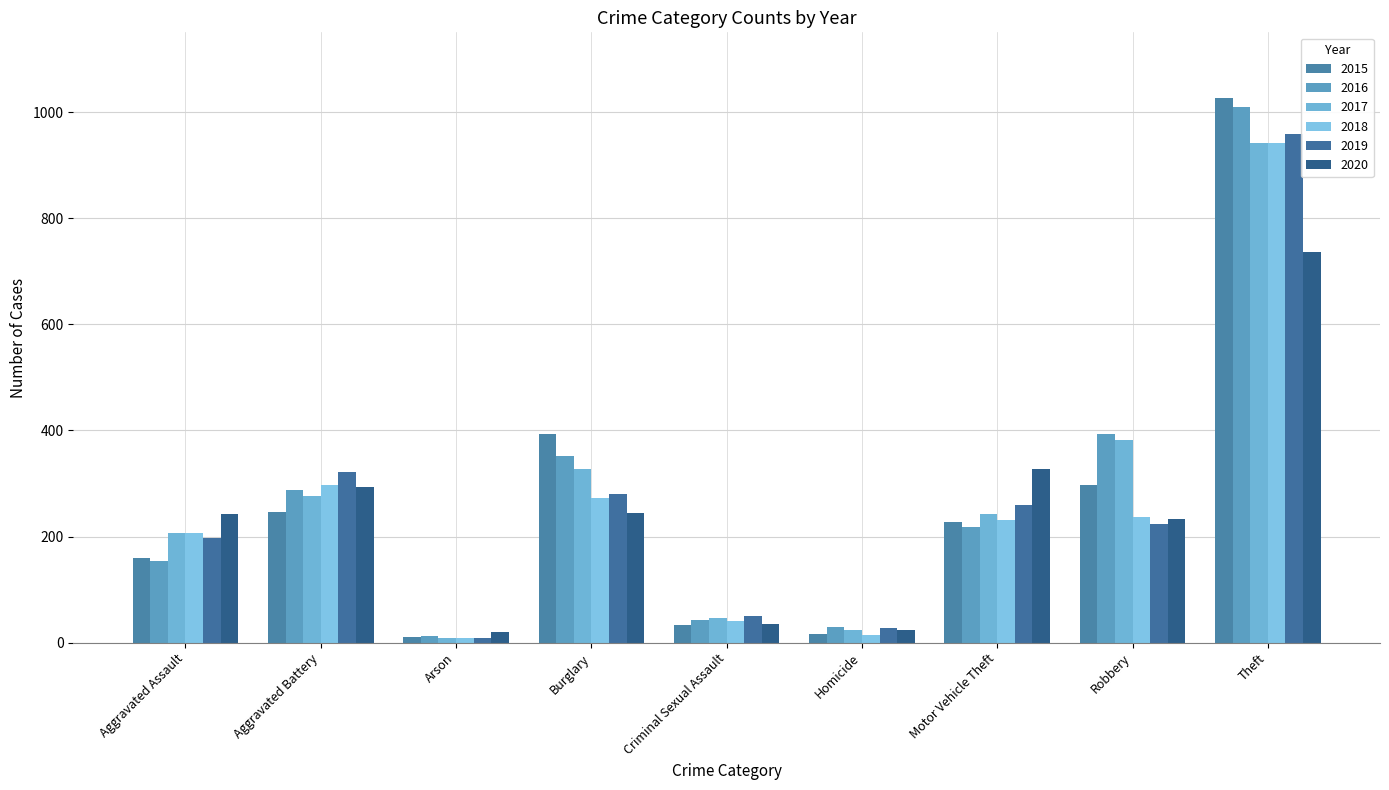

Which series changed the most between Aggravated Battery and Burglary?

2015